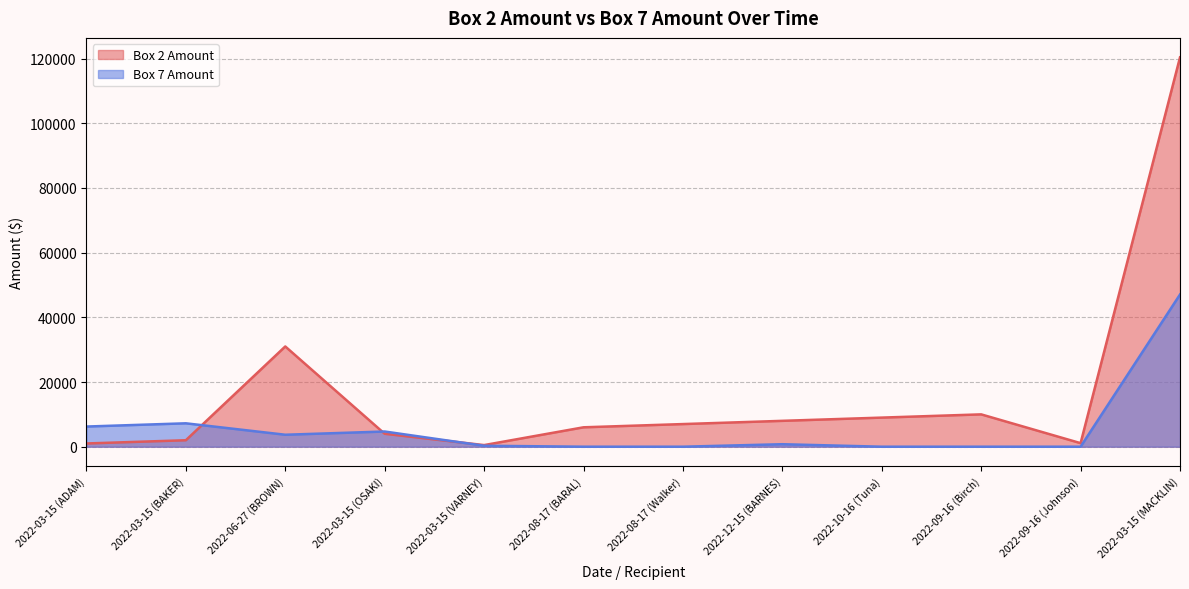

List the series in order of their peak value, highest first.

Box 2 Amount, Box 7 Amount